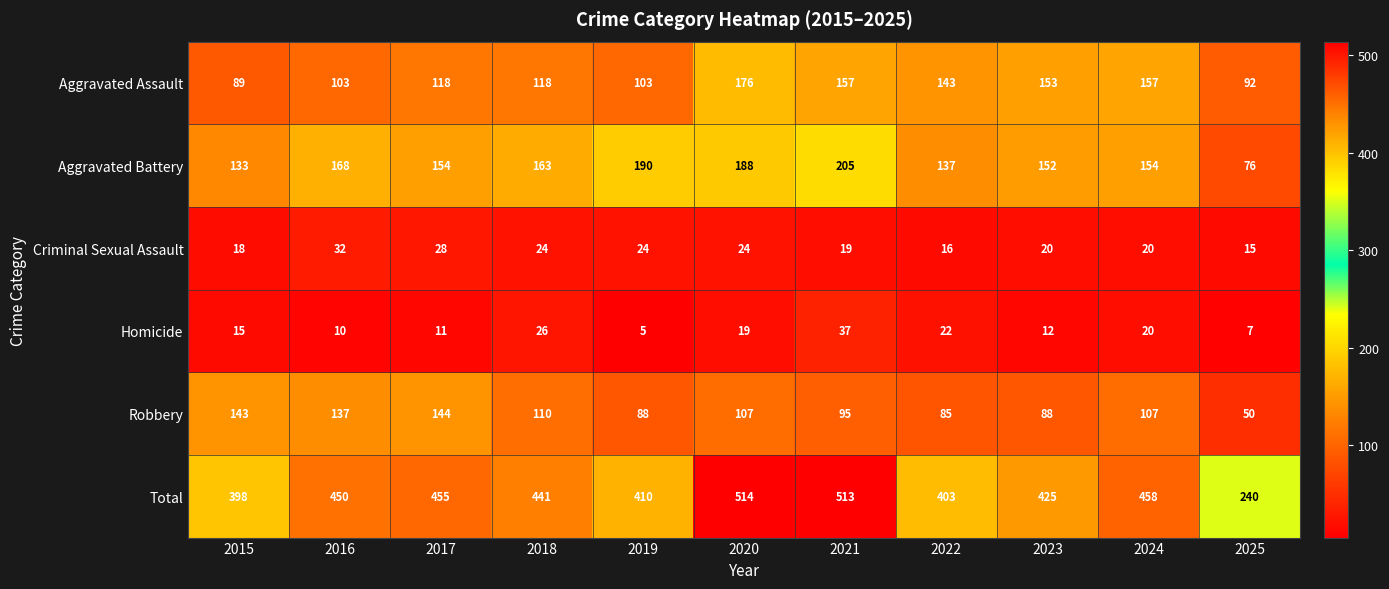

Which series has the largest total across all categories?

Total